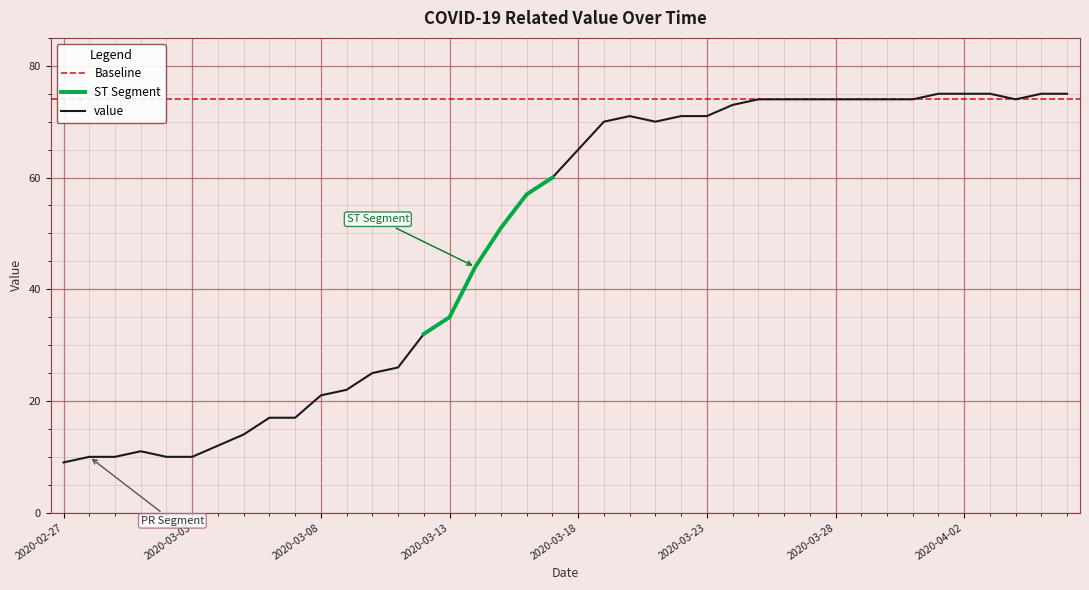

What is the approximate value at 2020-03-30?

74